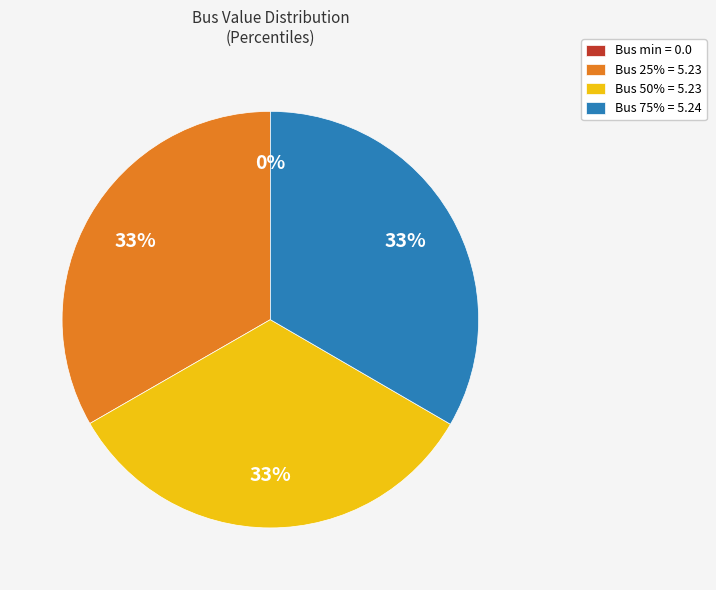

What is the total percentage of 75% and 50%?

66.7%